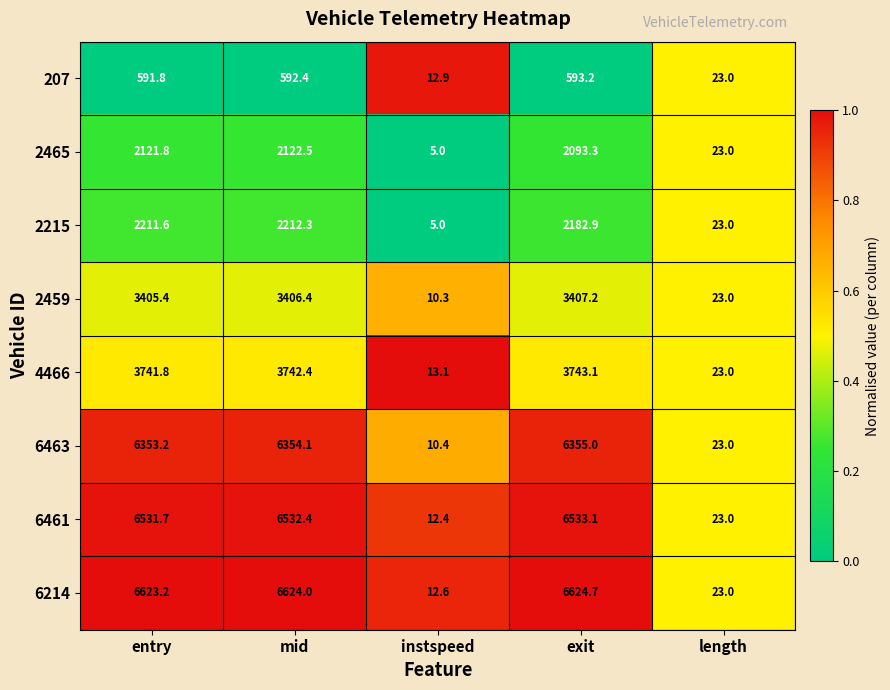

What is the difference between the 2459 values at exit and instspeed?

3396.9